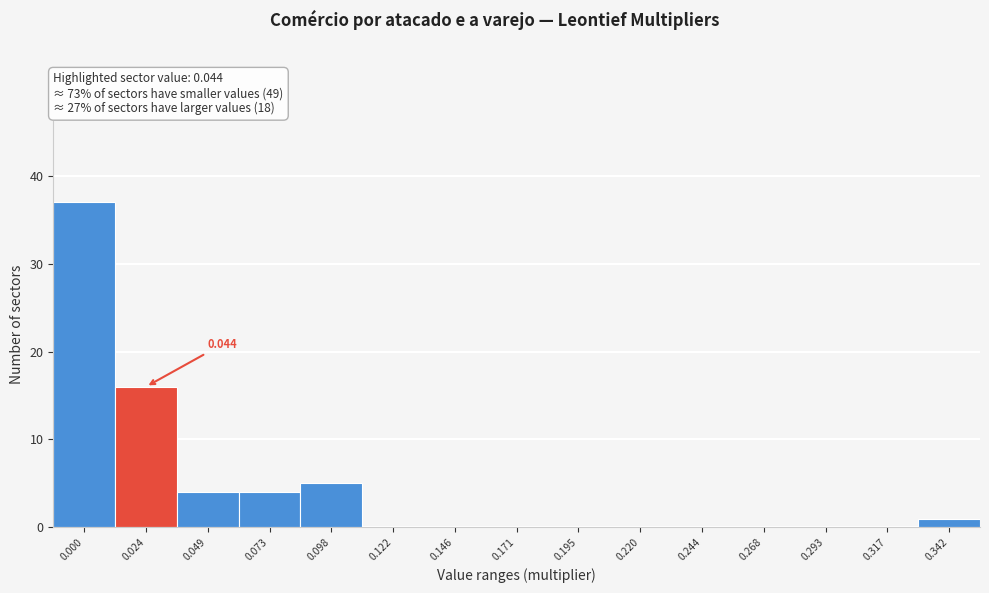

How many data points does each series have?

15